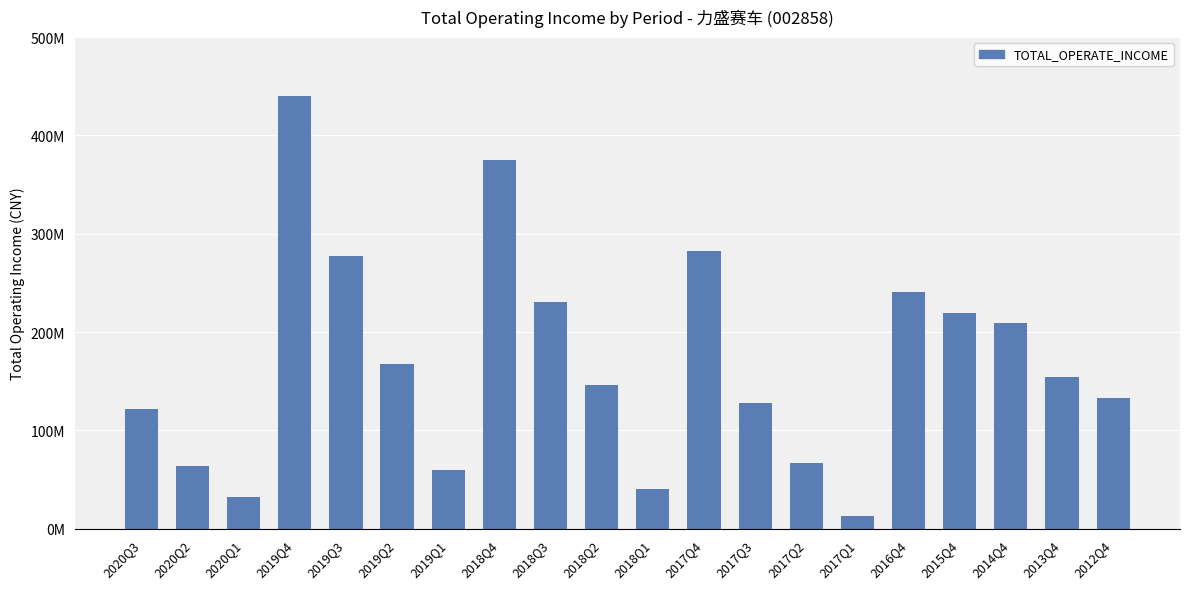

What is the average value?

170211106.0